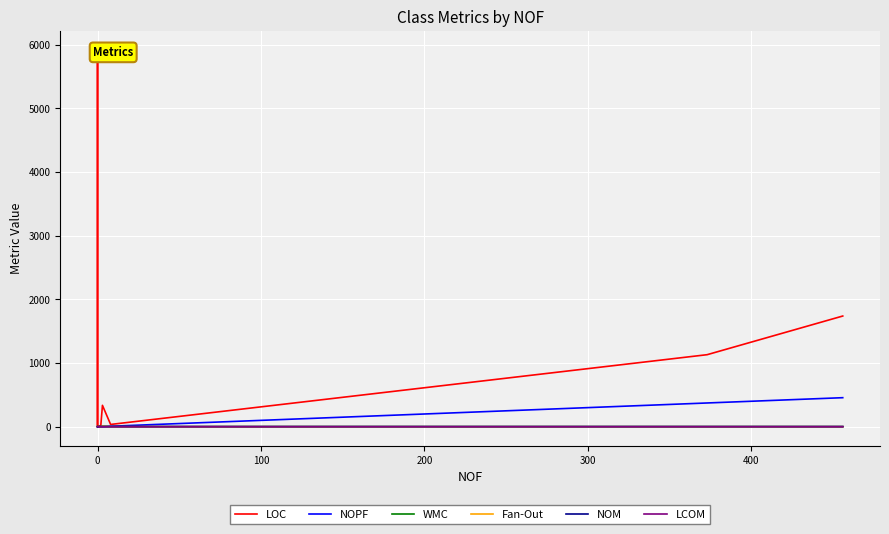

Between 400 and 15, which series saw the biggest shift?

LOC